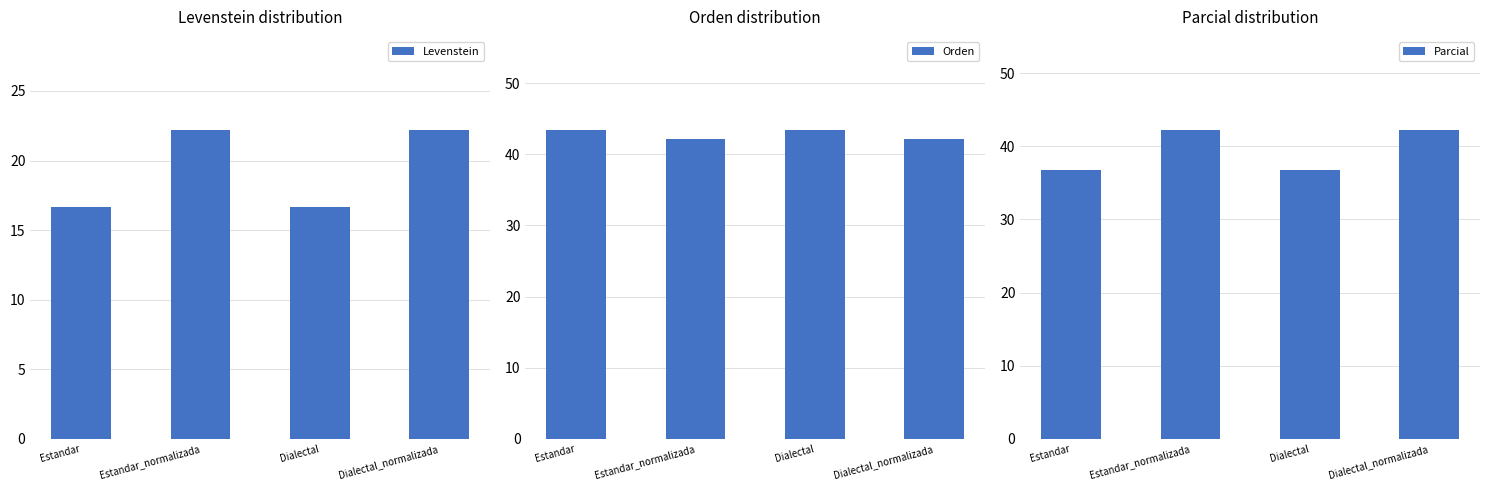

How many groups of bars are there?

4